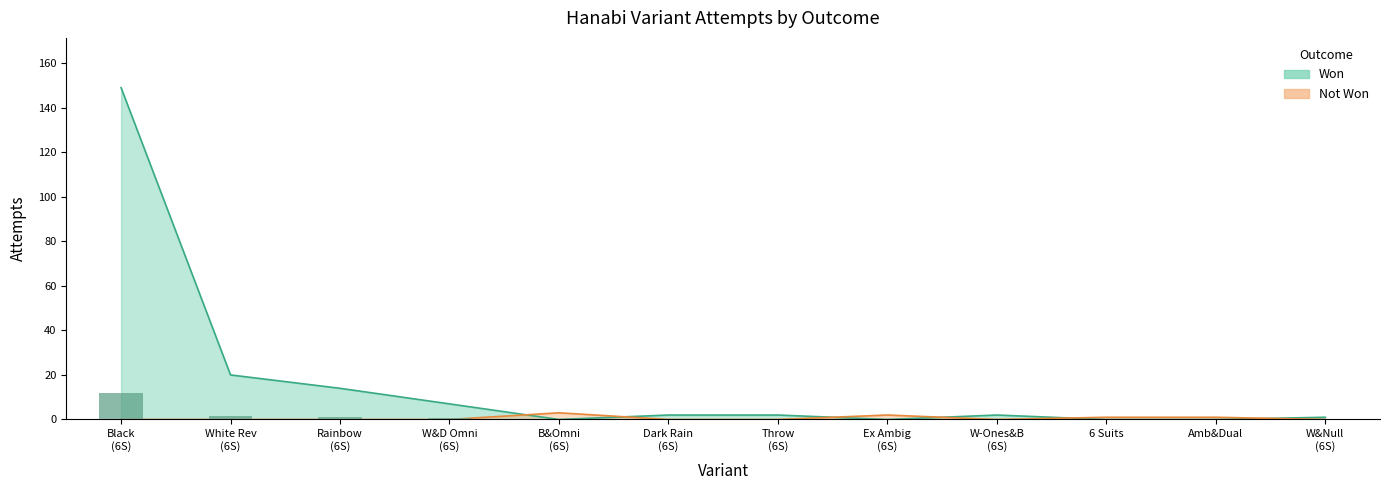

Between B&Omni (6S) and W&Null (6S), which is larger?

W&Null (6S)